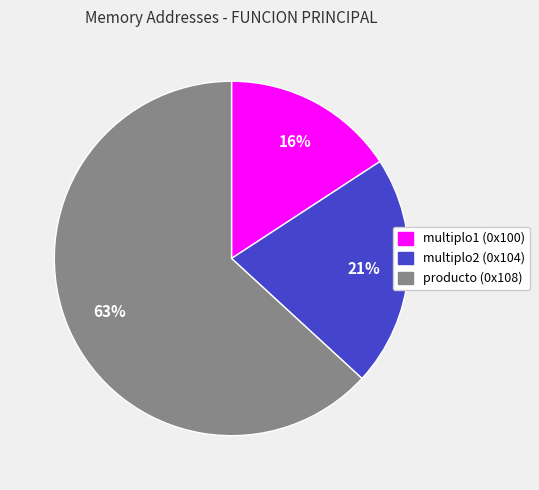

Which has a higher value, multiplo2 (0x104) or producto (0x108)?

producto (0x108)